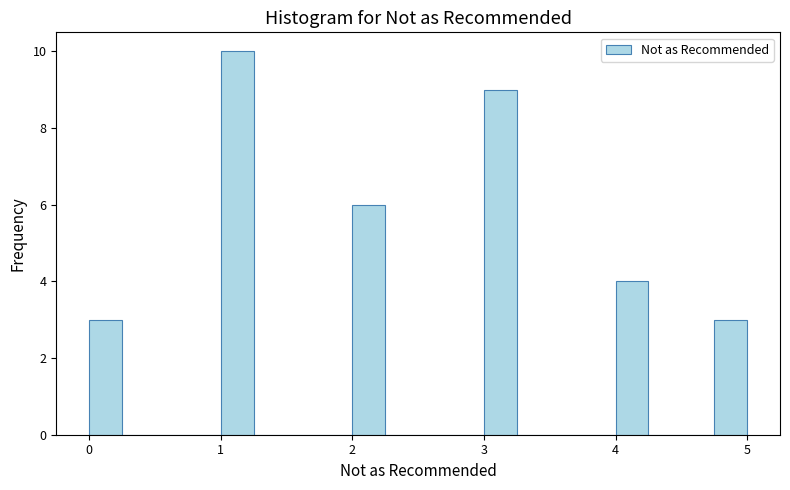

Read against the x-axis, roughly where is the centre of the tallest bar?

1.1